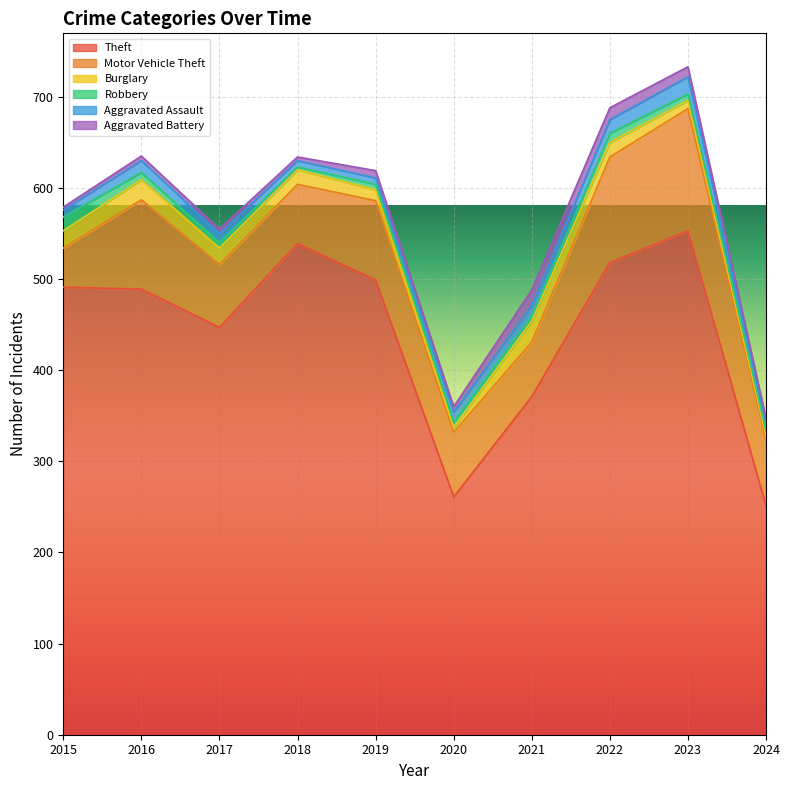

Does the chart display data point markers on the line(s)?

No